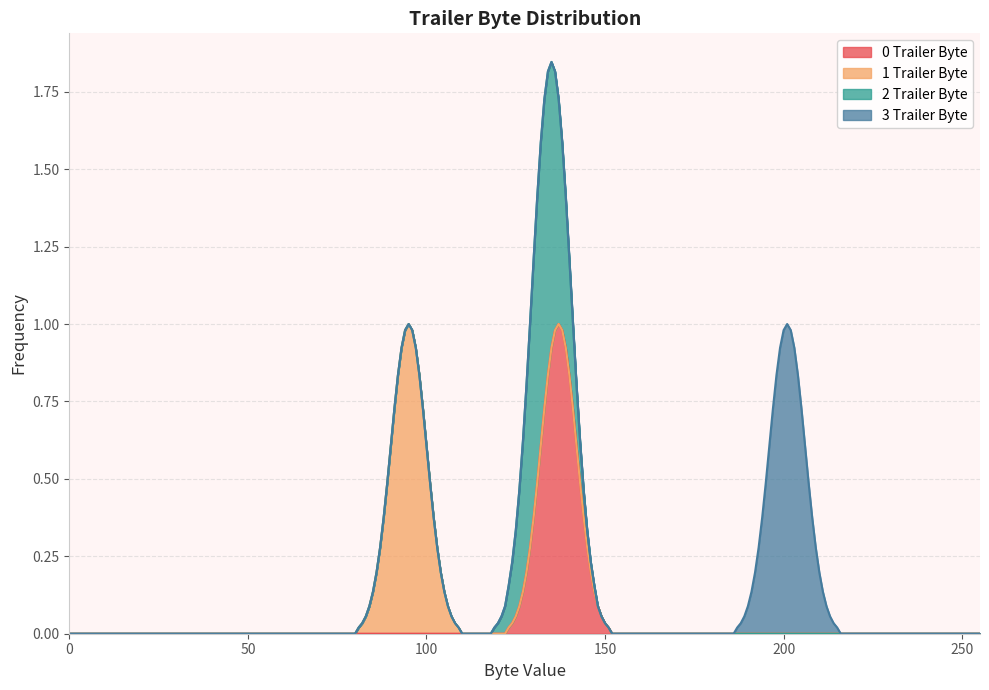

Count the 1 Trailer Byte values in the range 0 to 1.

40